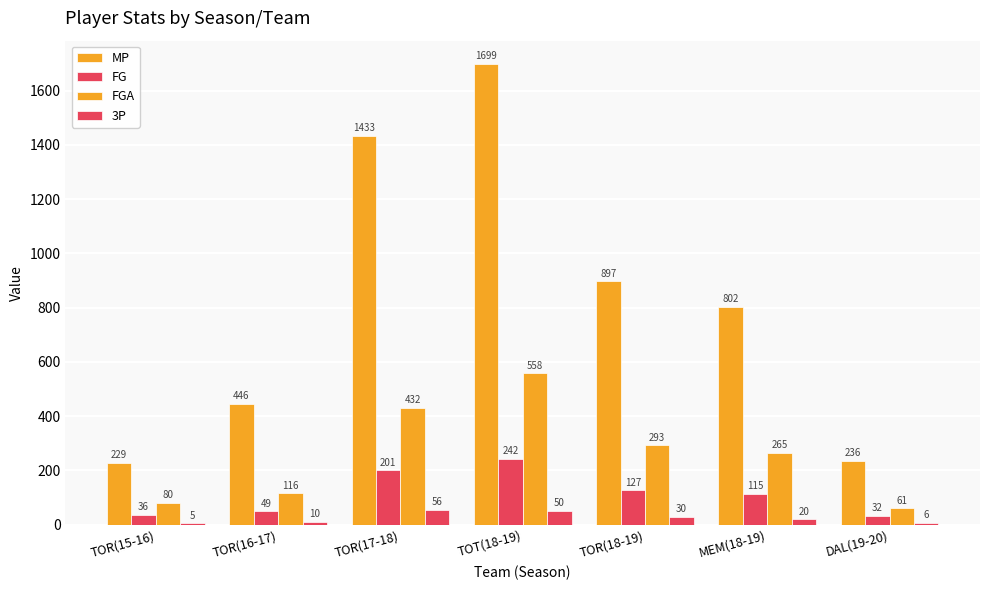

How many distinct data groups are displayed?

4